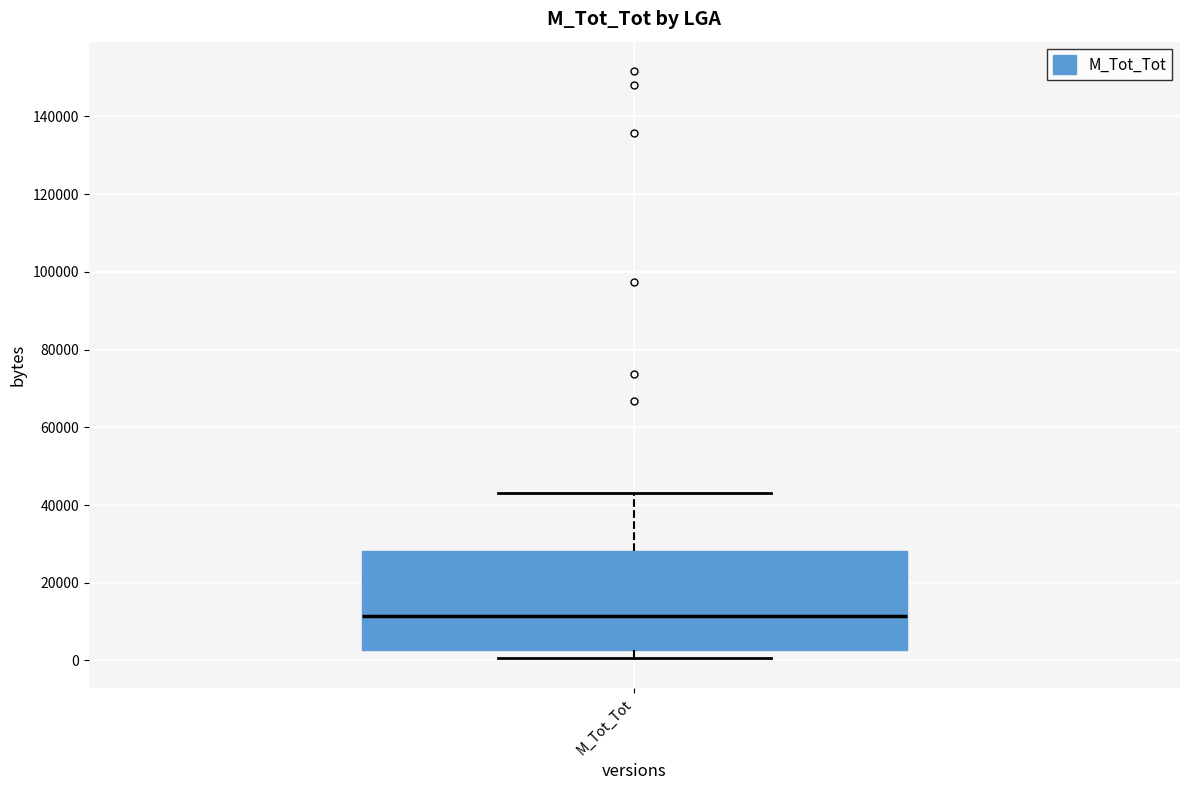

Transcribe this box plot: give where the median line is, the range the box spans, and where the two whiskers end, as read against the y-axis. The values are not printed on the chart, so give them approximately, as read against the axis.

median 12000, box 2000 to 28000, whiskers 0 to 44000